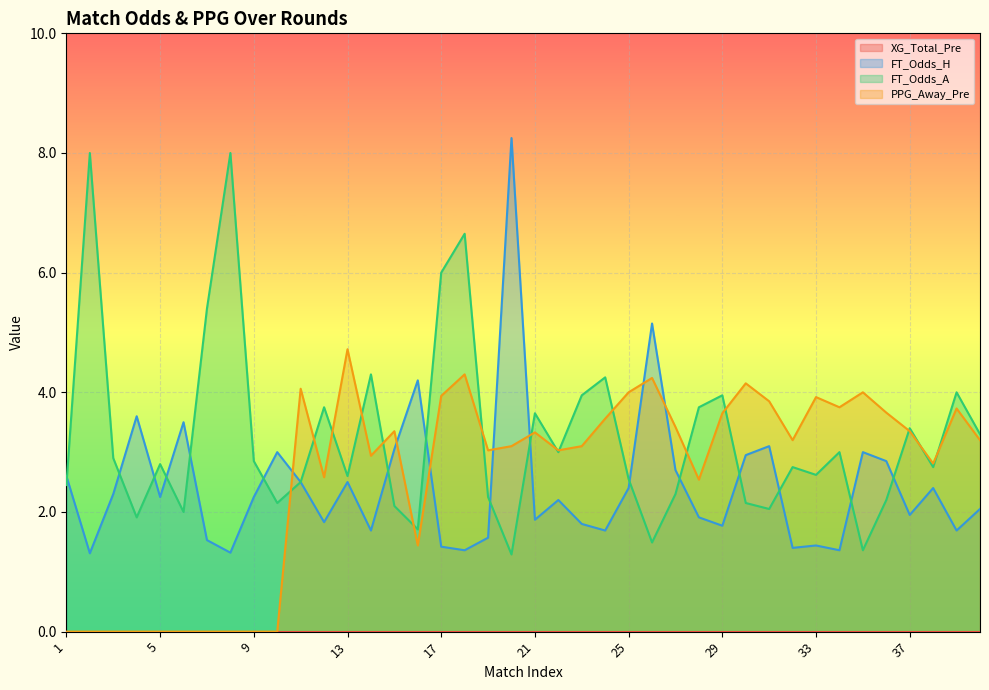

Does the chart display data point markers on the line(s)?

No